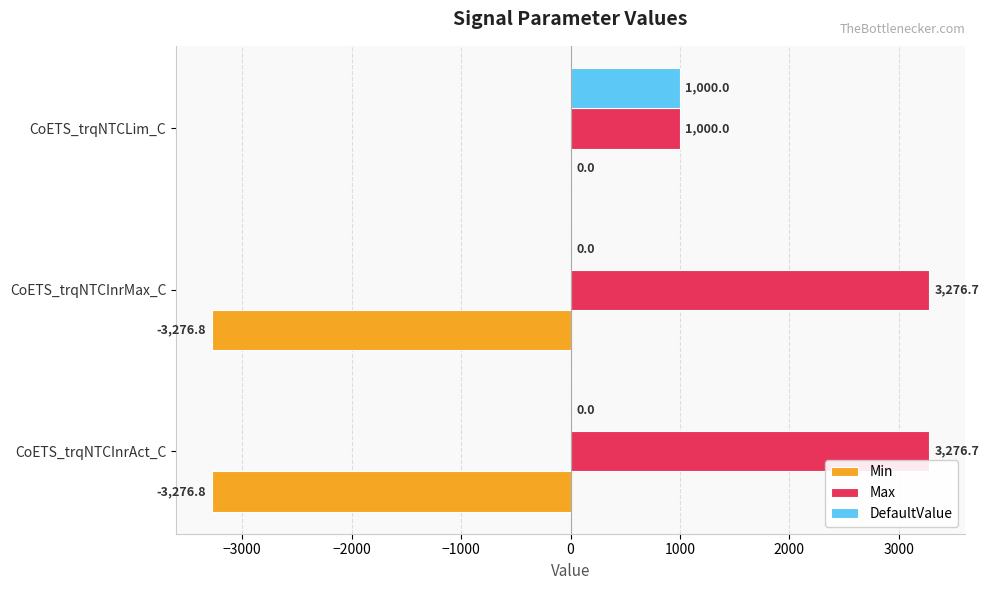

Between CoETS_trqNTCInrMax_C and CoETS_trqNTCLim_C, which series saw the biggest shift?

Min